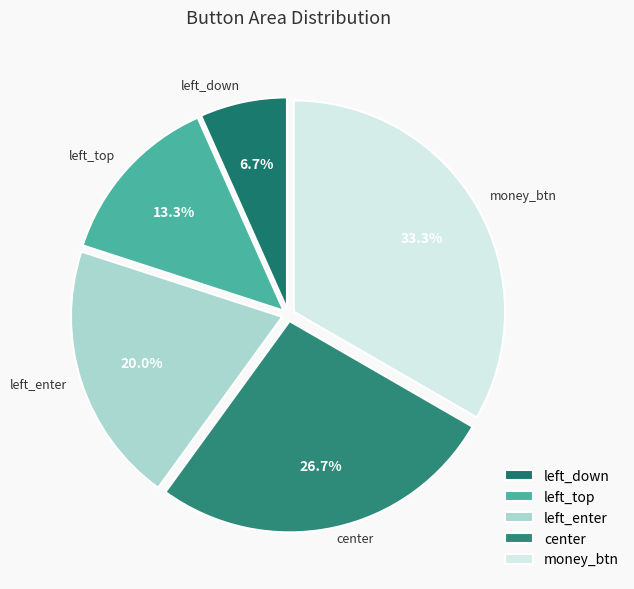

Approximately how many times larger is the value at left_top compared to money_btn?

0.4